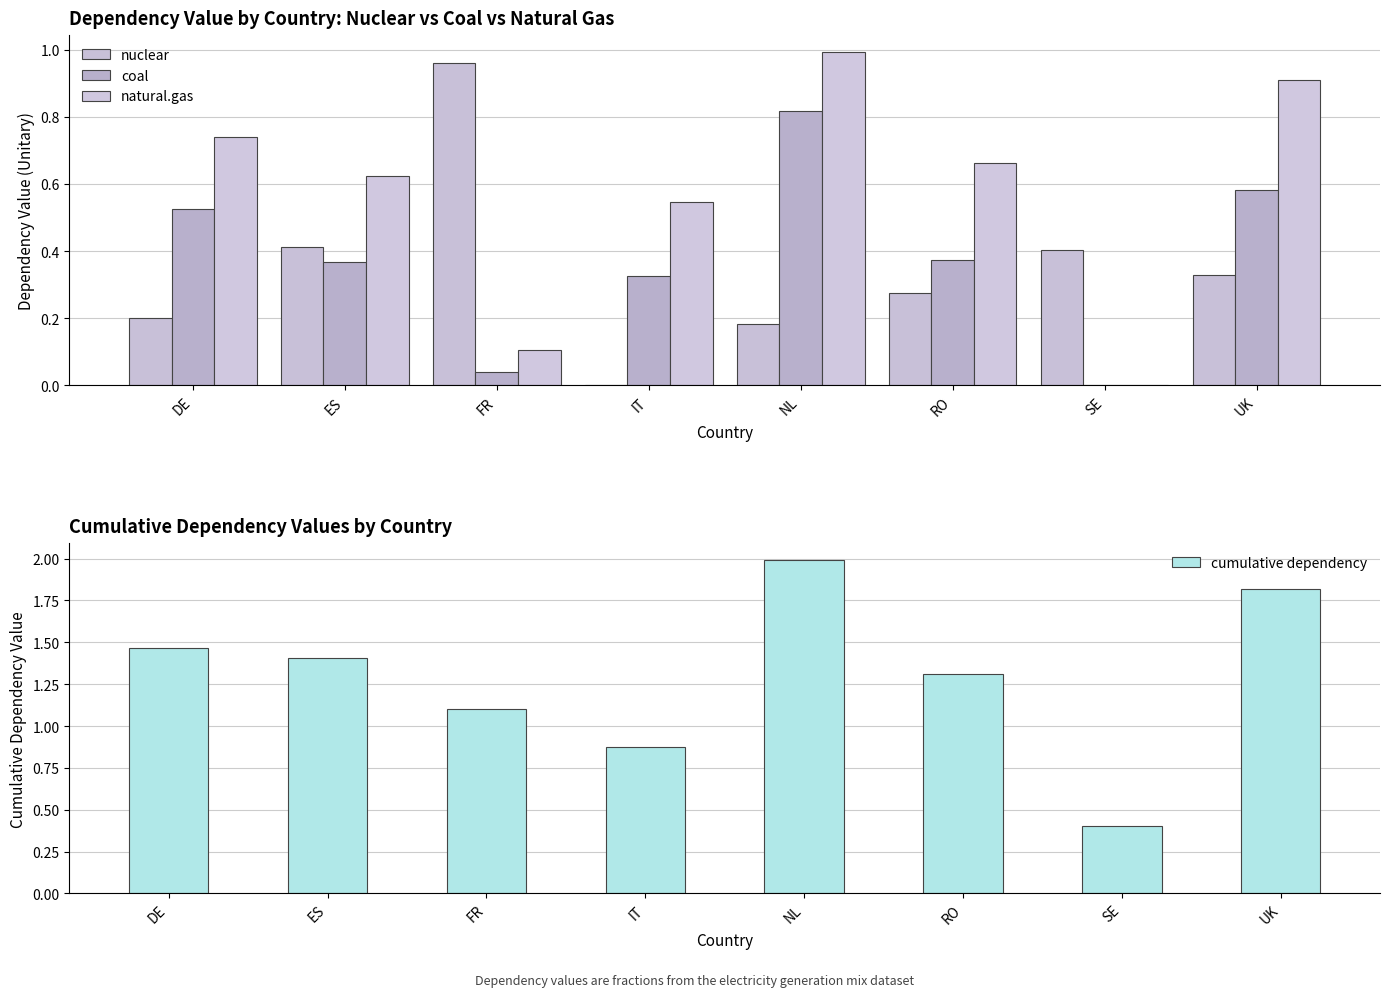

What is the difference between the maximum and minimum values in the cumulative dependency series?

1.6